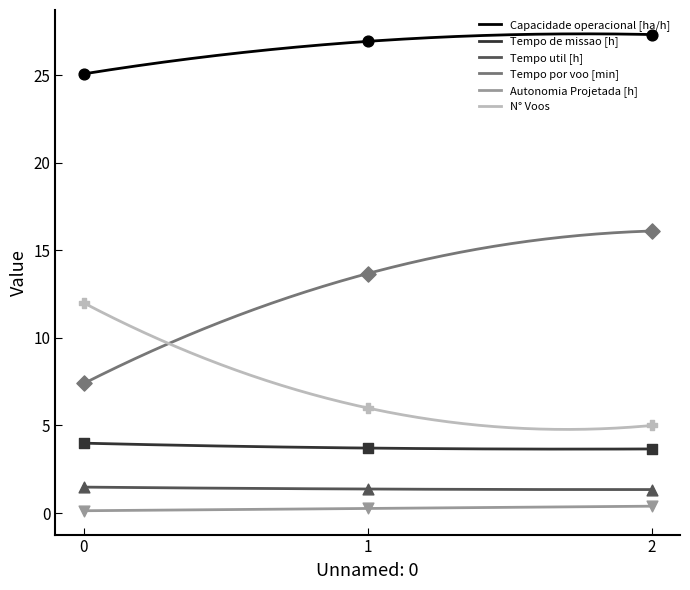

Which series has the largest total across all categories?

Capacidade operacional [ha/h]